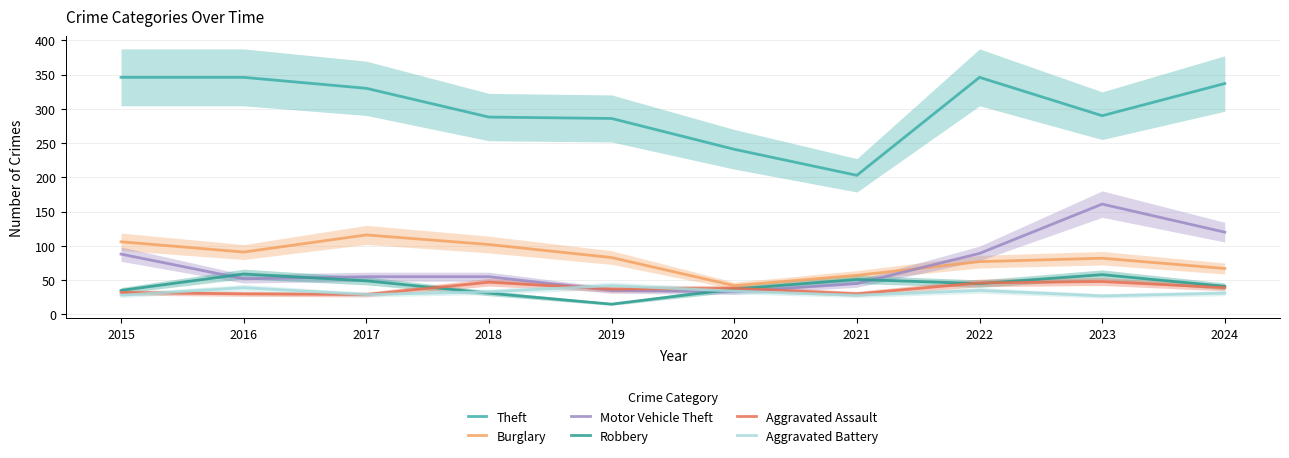

What is the sum of the Aggravated Battery values at 2020 and 2019?

76